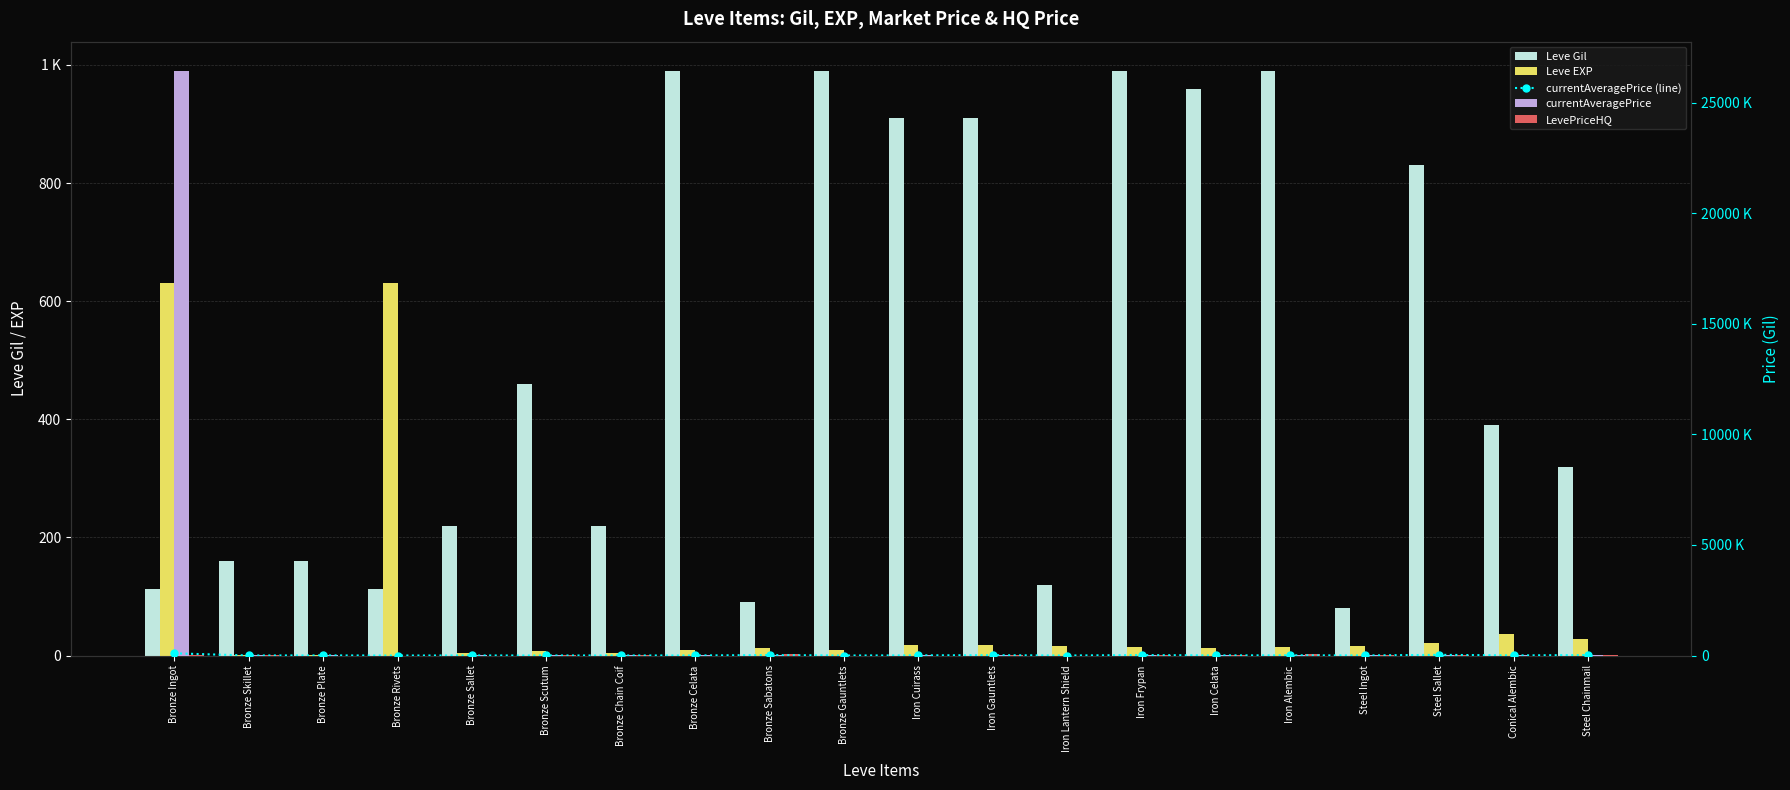

At which label is Leve Gil closest to 535?

Bronze Scutum